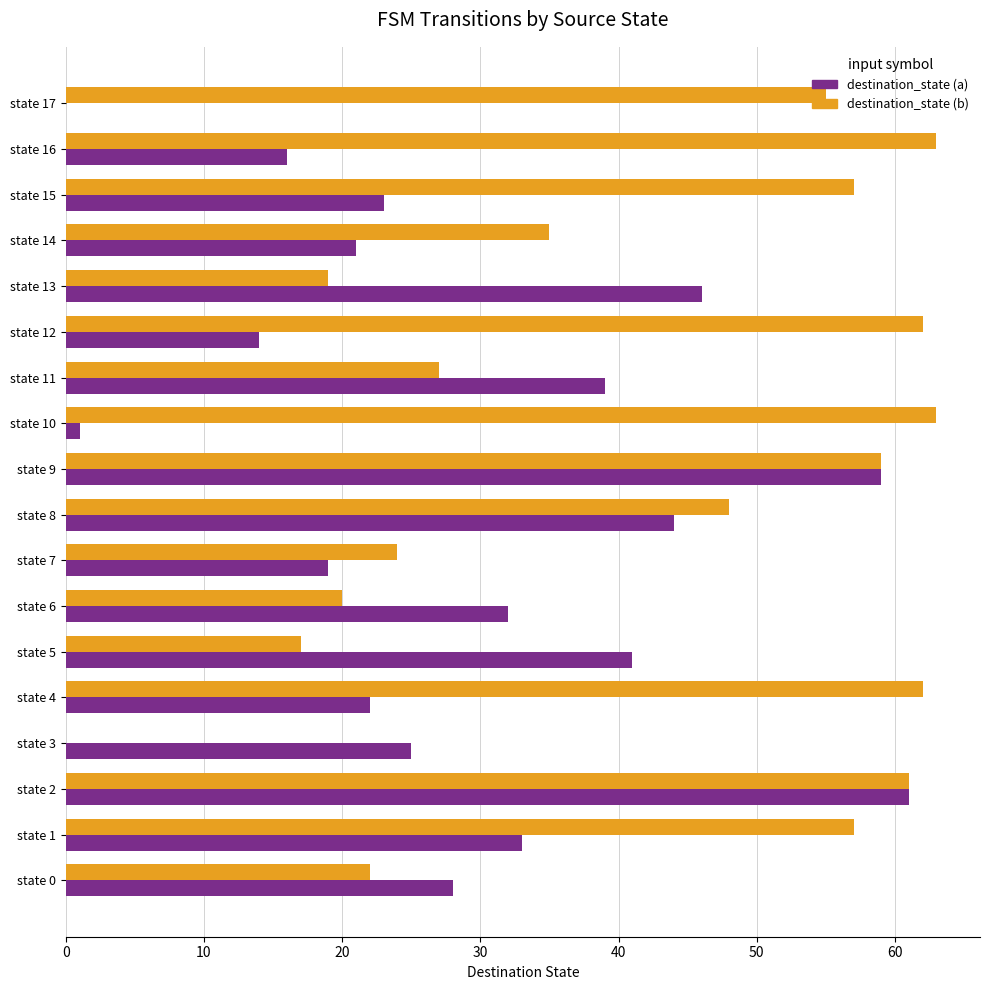

Read the destination_state (b) value at state 2, to the nearest 10.

60